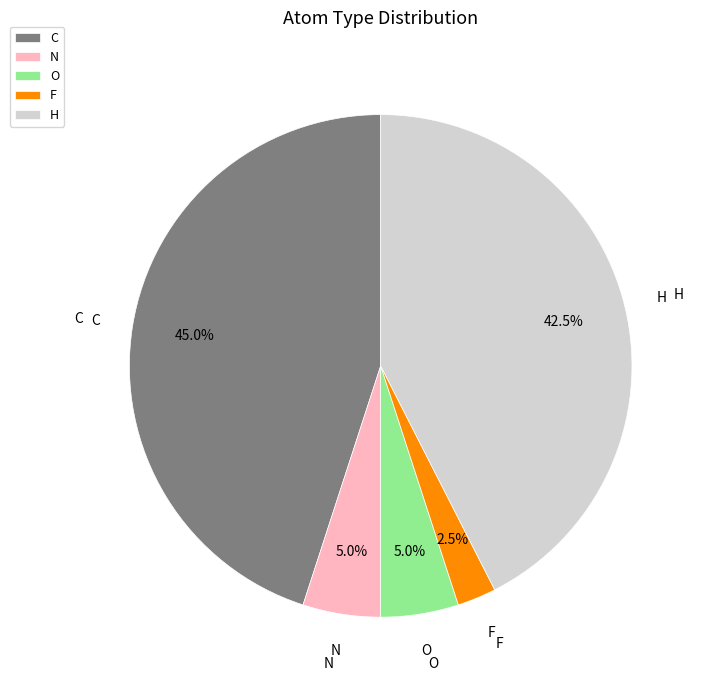

Between C and F, which is larger?

C